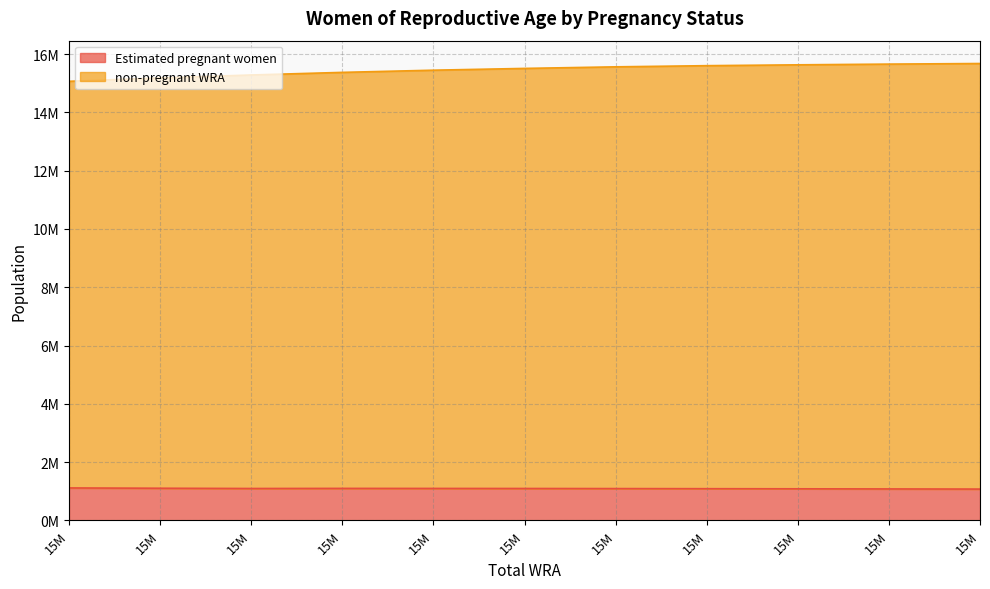

True or false: non-pregnant WRA and Estimated pregnant women intersect in this chart.

False